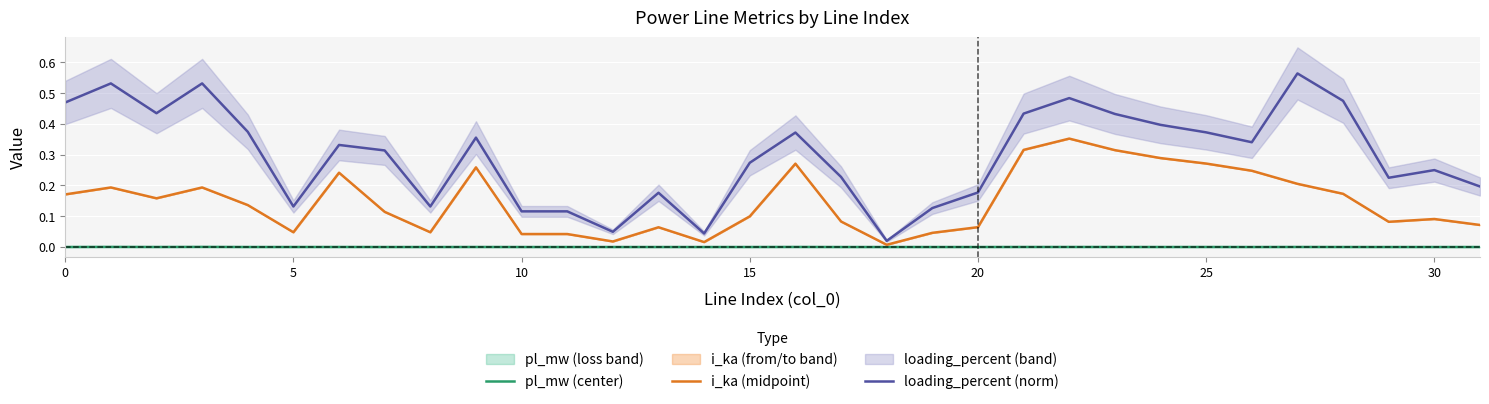

Rank the series at 28 from highest to lowest value.

loading_percent (norm), i_ka (midpoint), pl_mw (center)